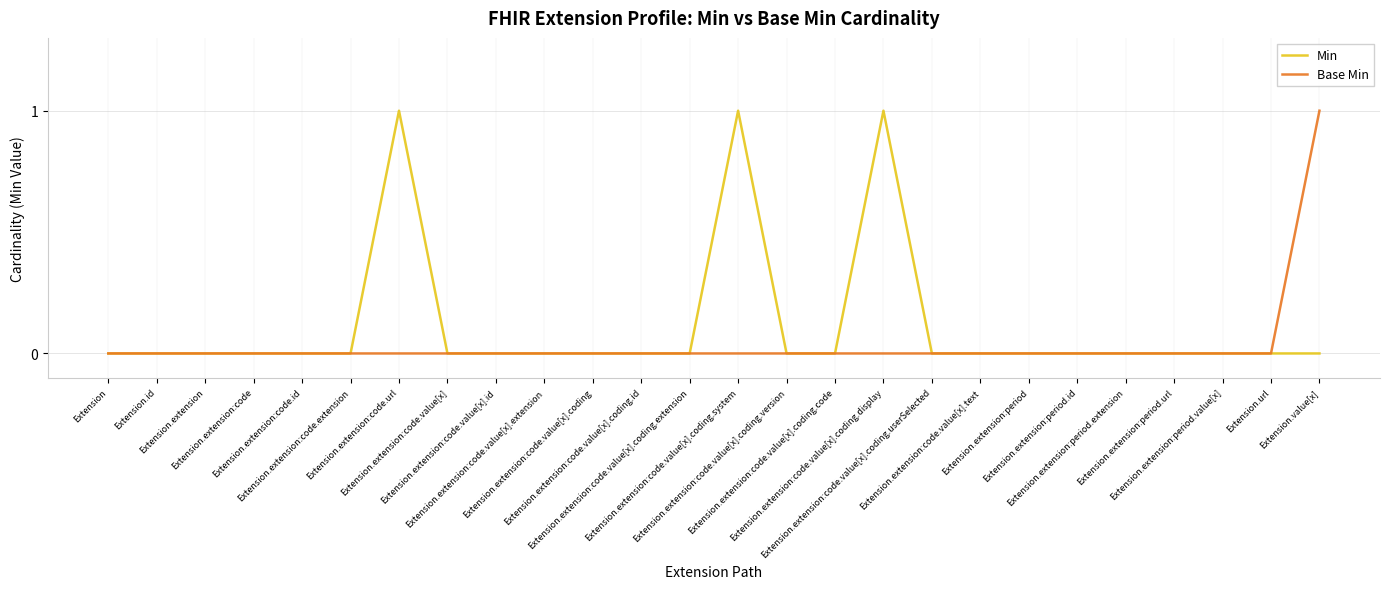

Rank the series by their average value, from lowest to highest.

Base Min, Min